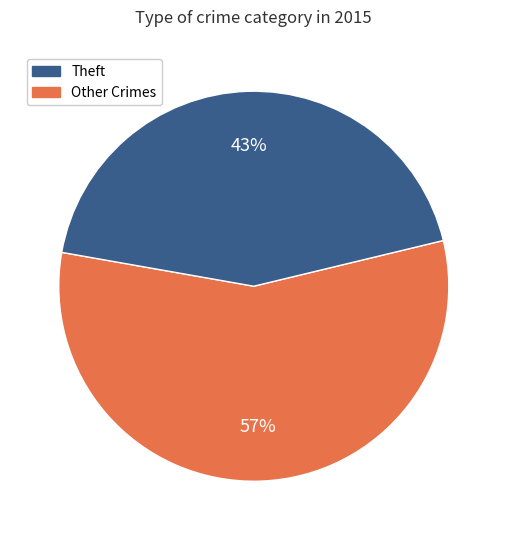

To the nearest percent, what is the average slice percentage?

50%